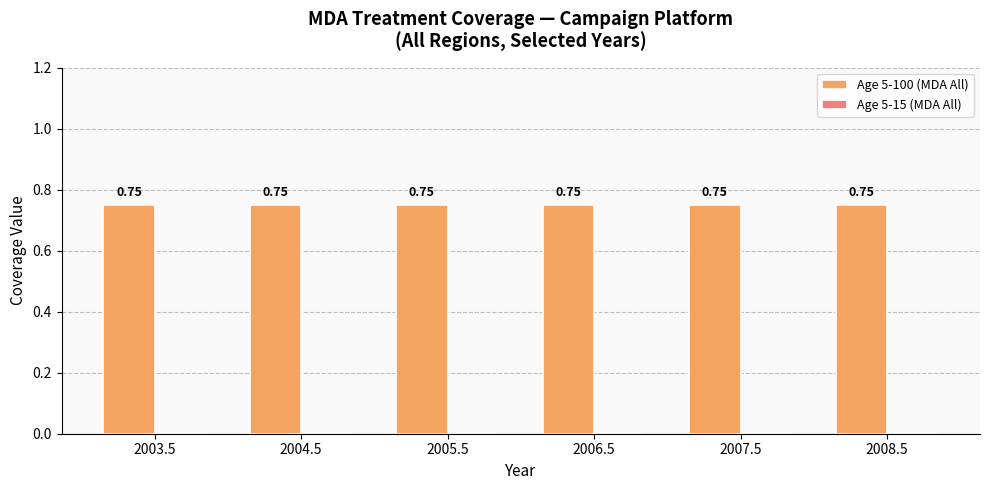

Rank the series by their maximum value, from lowest to highest.

Age 5-15 (MDA All), Age 5-100 (MDA All)